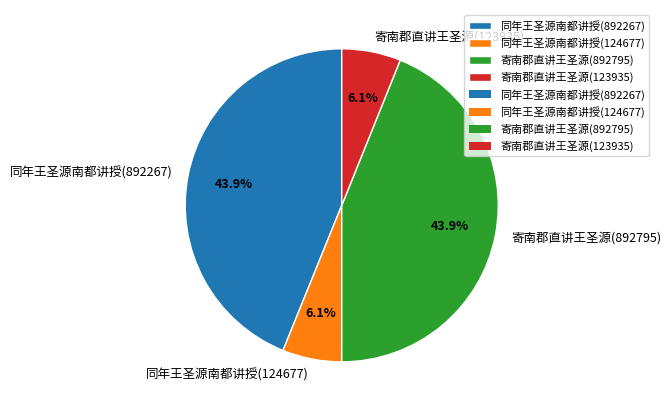

How many segments does this pie chart have?

4